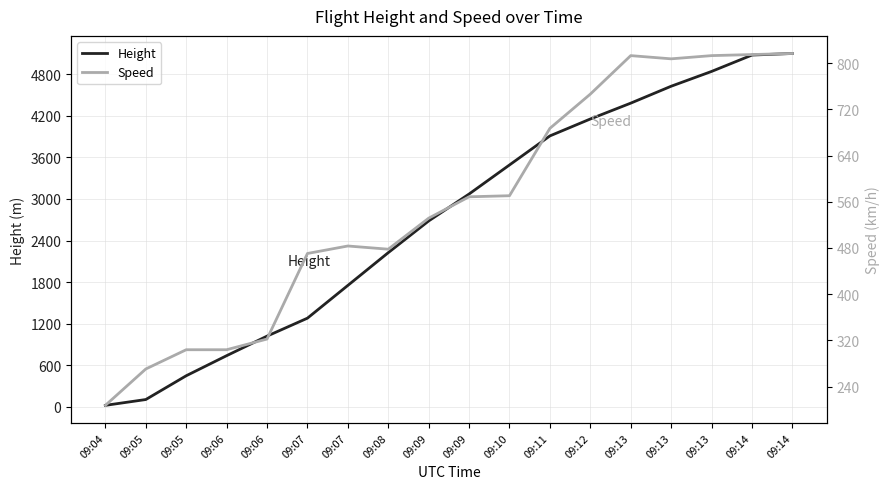

What is the approximate value of Height at 09:14?

5074.9